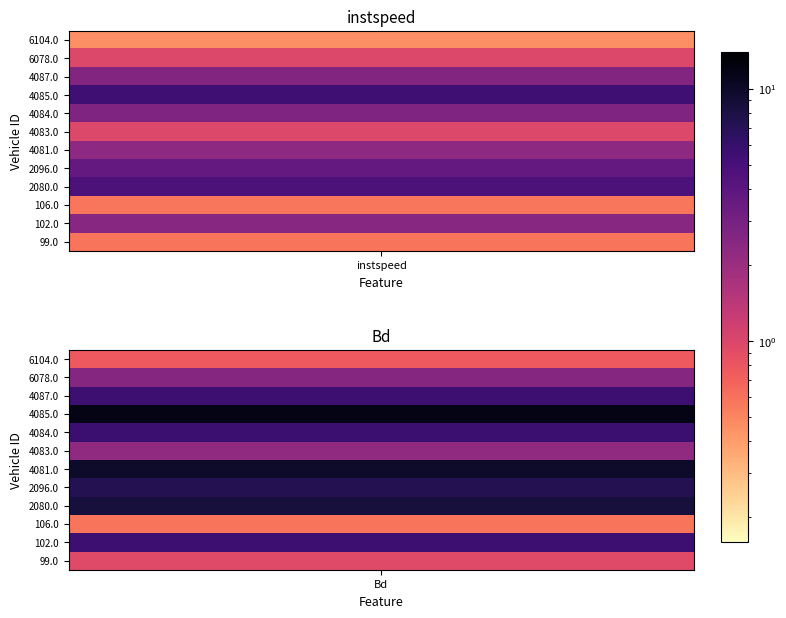

How many data points in 99.0 are less than 11?

1